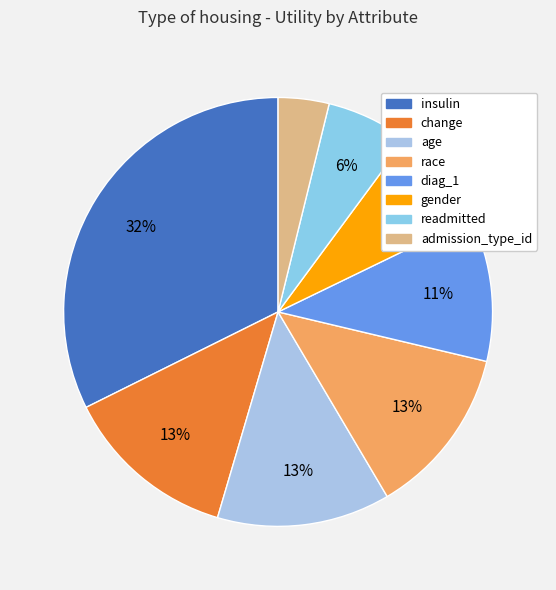

How many segments does this pie chart have?

8